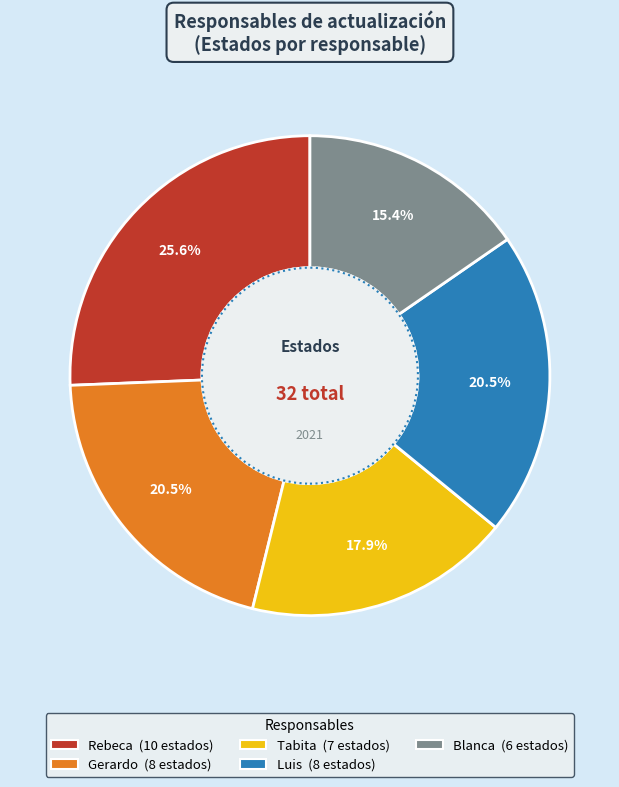

To the nearest percent, what is the difference between the largest and smallest slice percentages?

10%